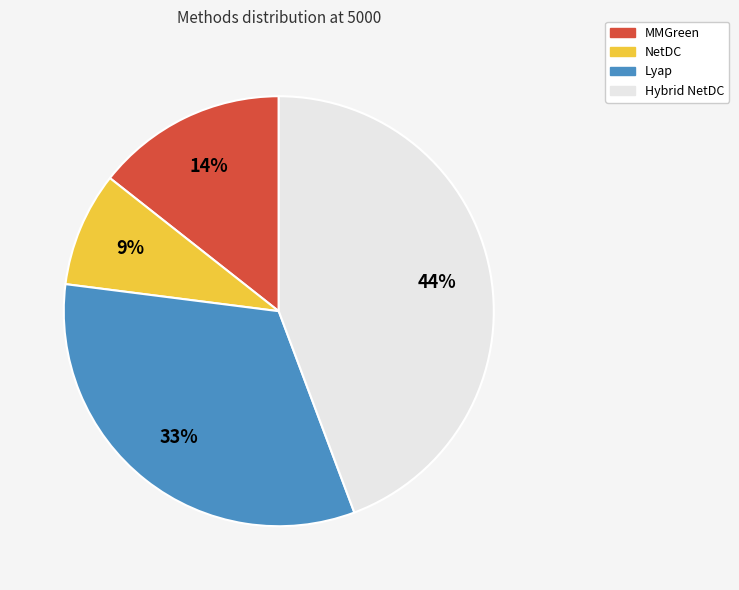

Which slice is the largest?

Hybrid NetDC